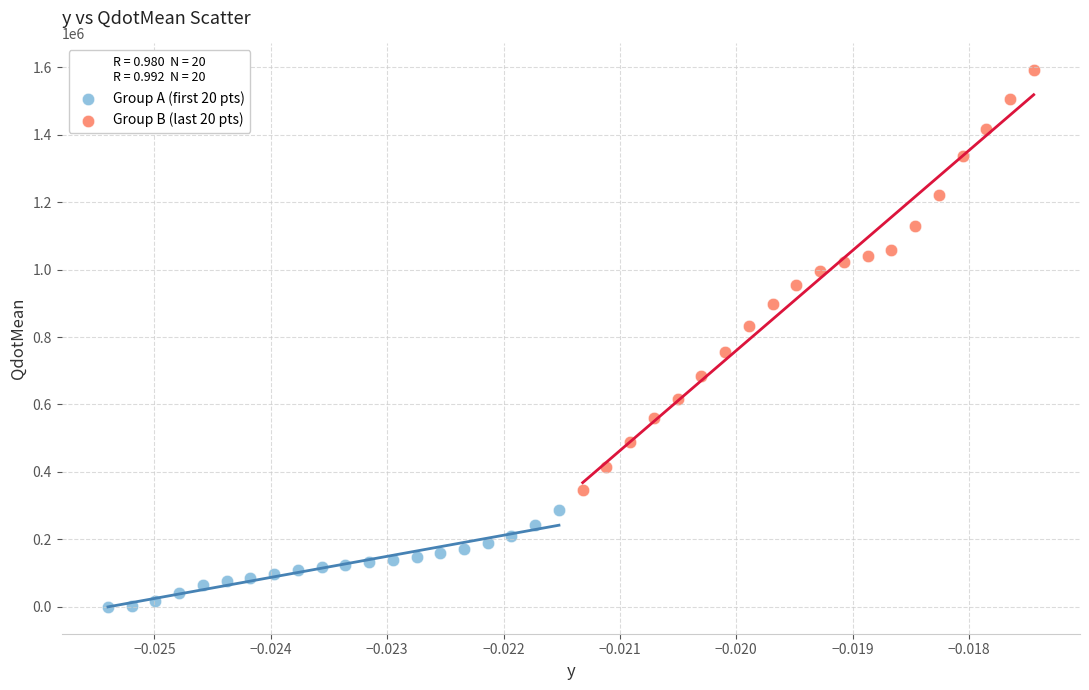

What are all the series names shown in the legend?

Group A (first 20 pts), Group B (last 20 pts)